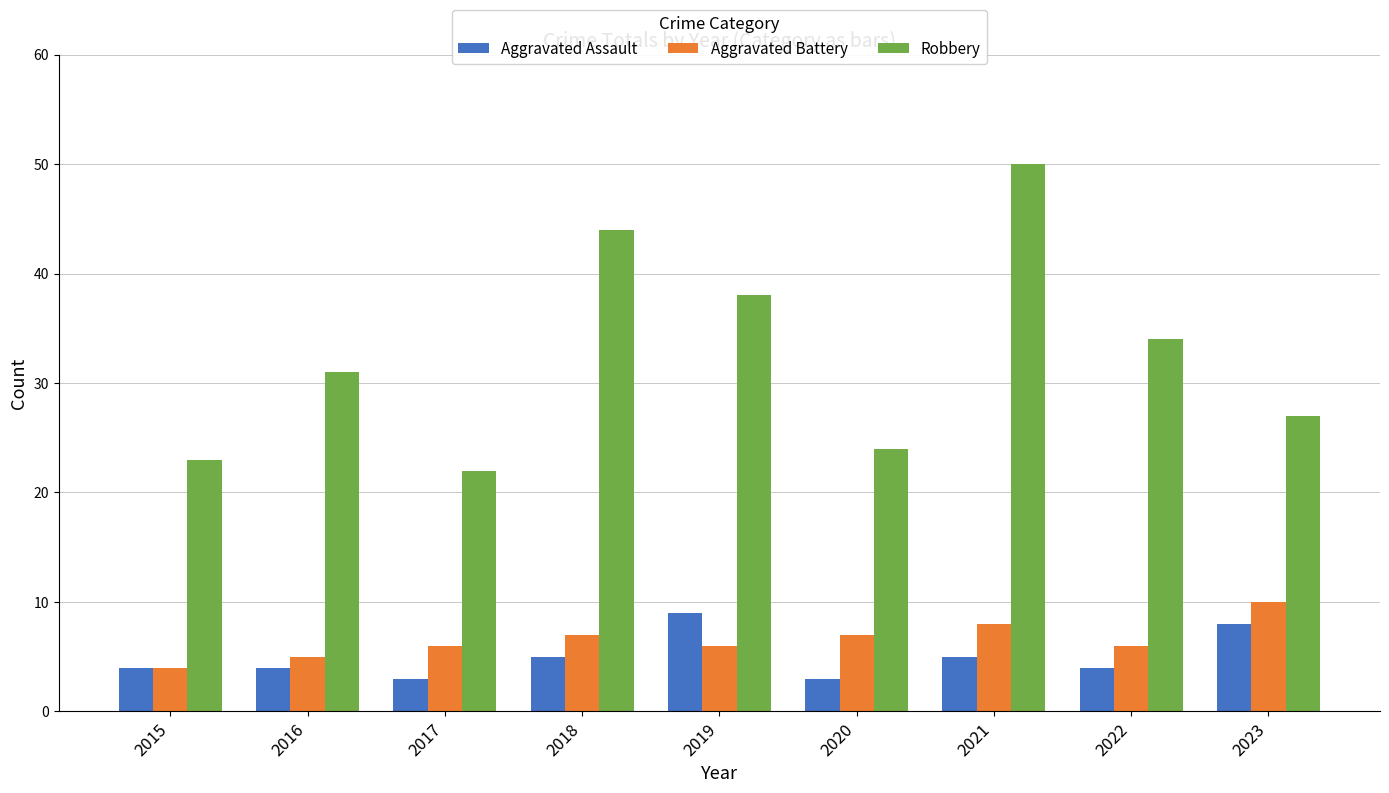

Are the bars grouped side by side (vs. stacked)?

Yes